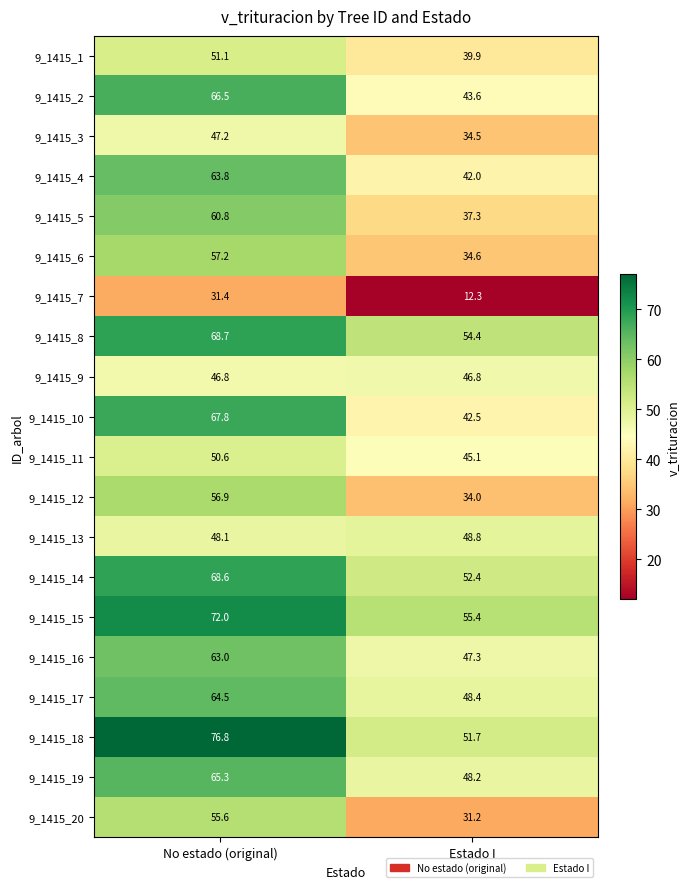

Which series has the largest total across all categories?

9_1415_18